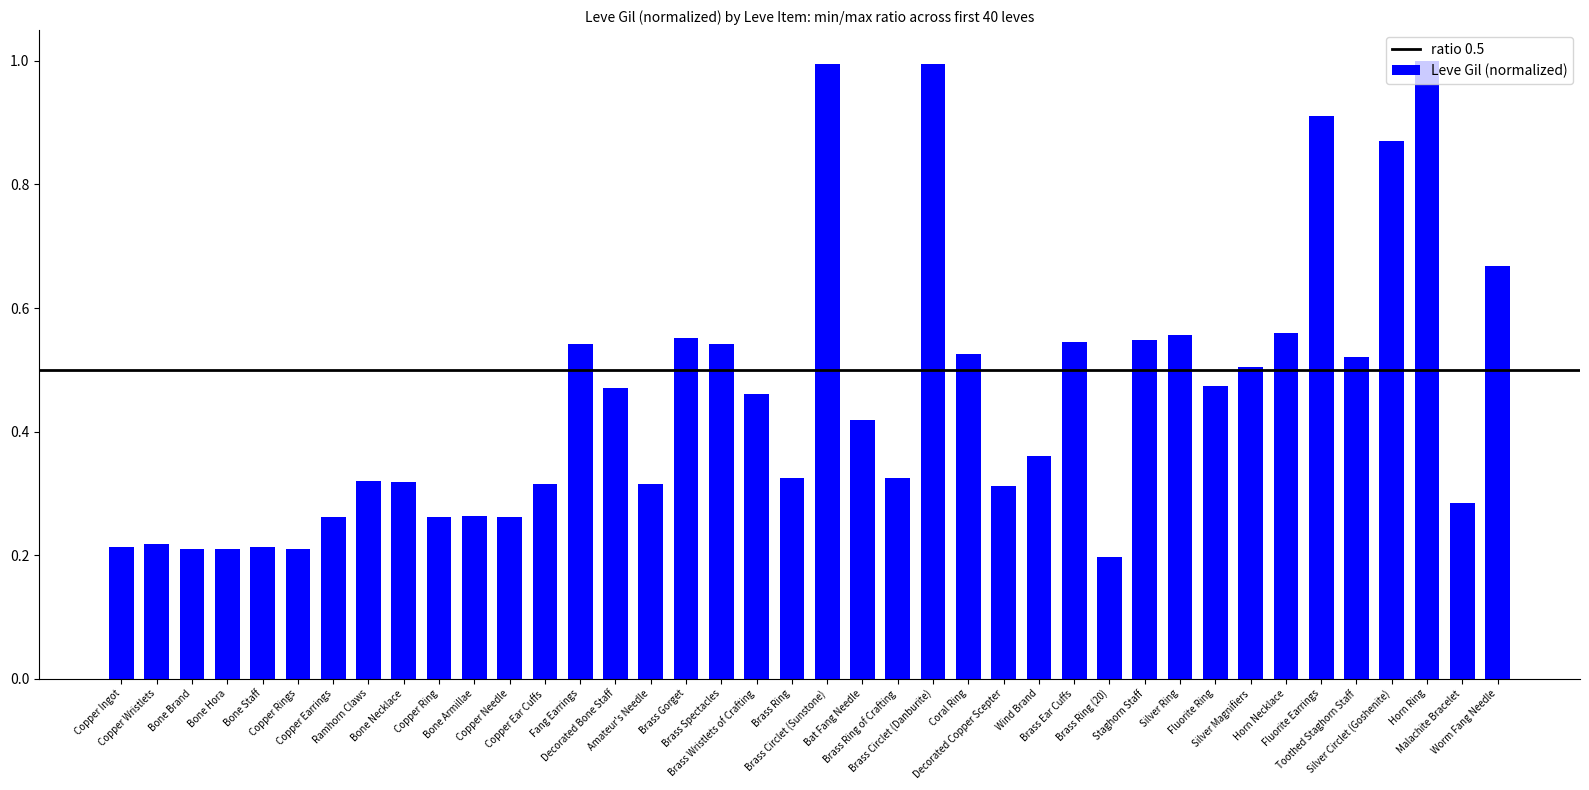

What is the greatest value displayed?

1.0